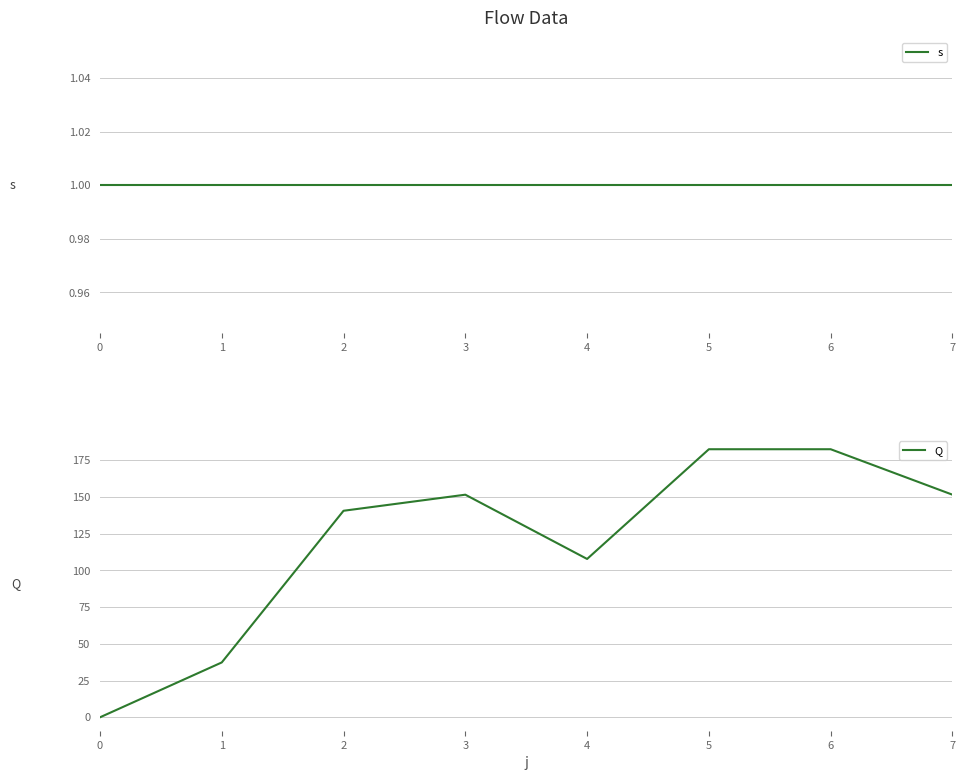

How many categories are shown in the chart?

8